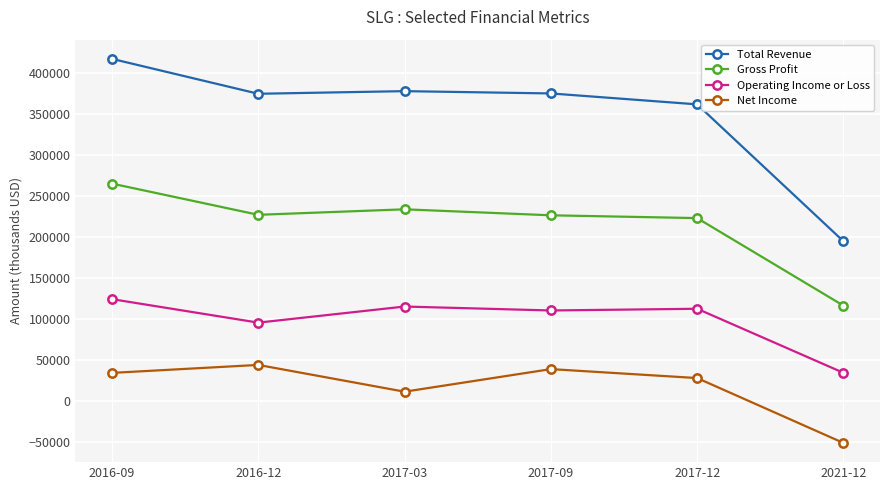

True or false: Operating Income or Loss and Gross Profit cross at least once.

False